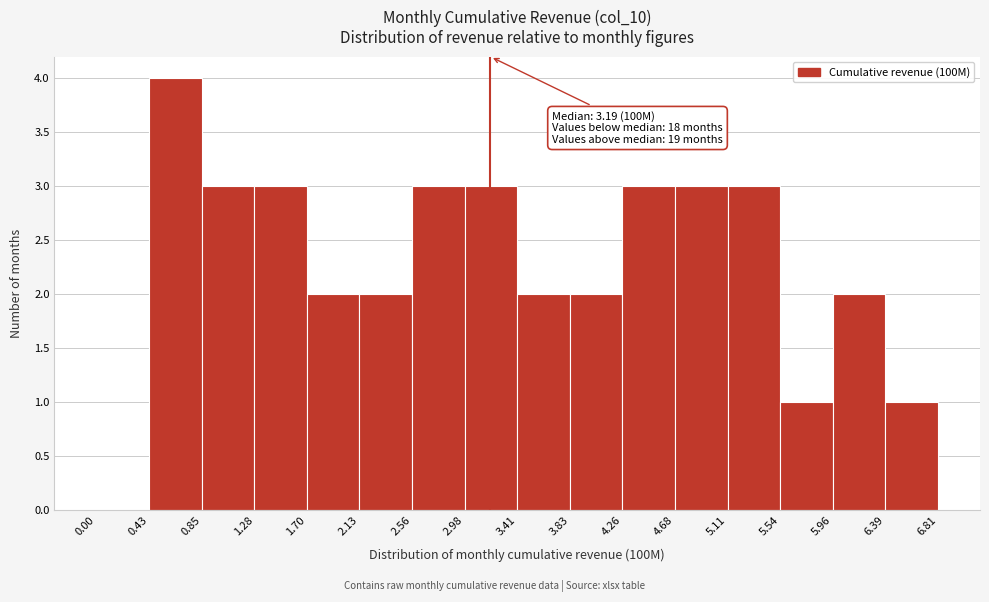

Which range on the x-axis has the tallest bar?

0.43 to 0.85